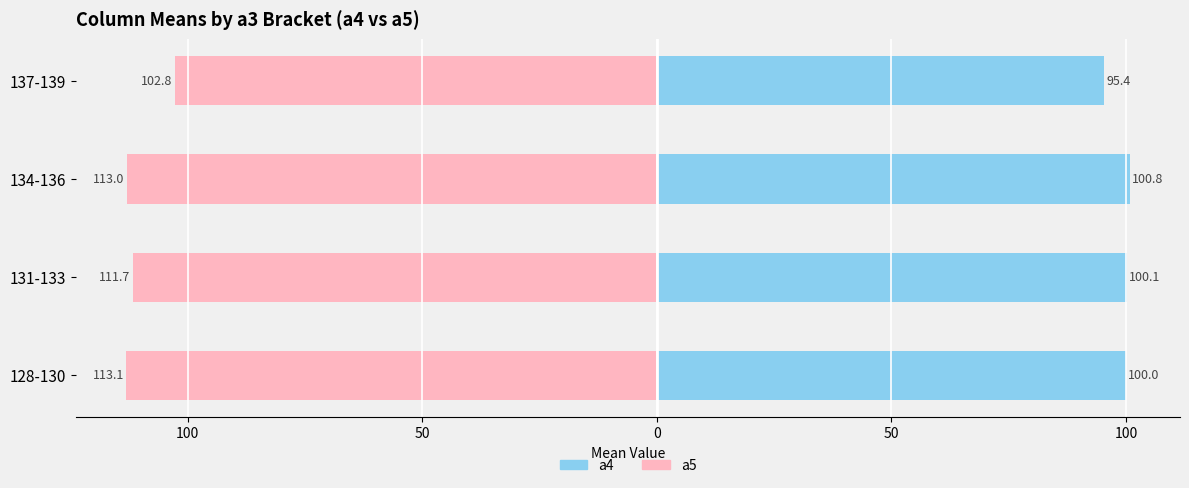

At 134-136, list the series in order from largest to smallest.

a4 (left), a5 (right)